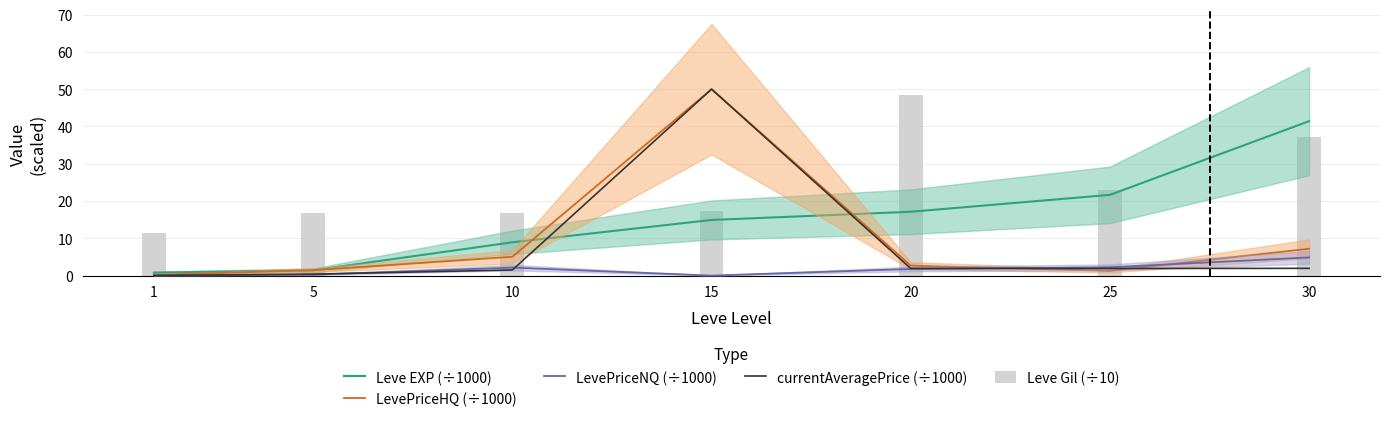

What is the sum of the LevePriceHQ (÷1000) values at 1 and 30?

7.4